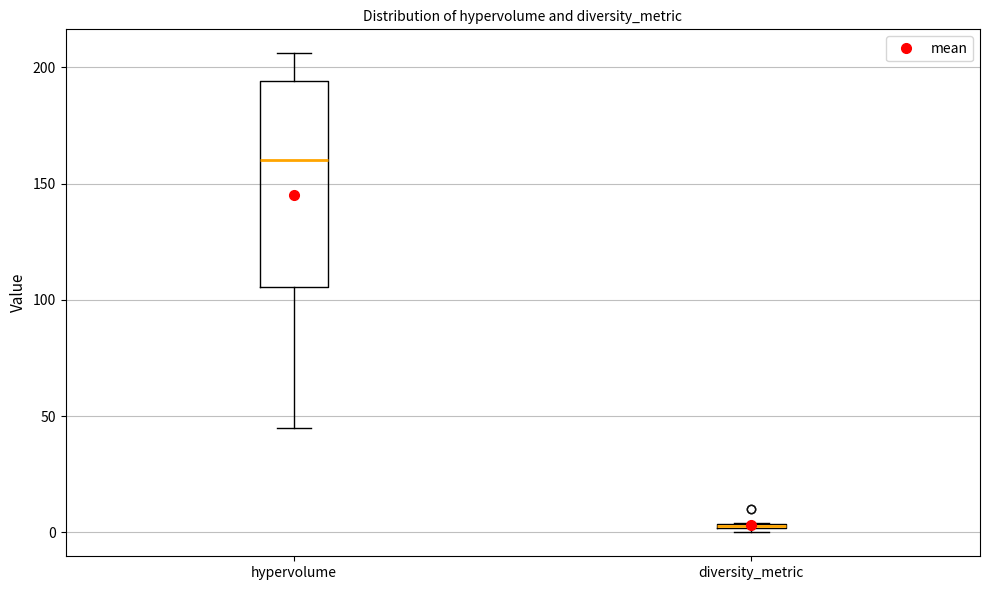

Where is the lower edge of the box for hypervolume on the y-axis? The values are not printed on the chart, so give them approximately, as read against the axis.

105